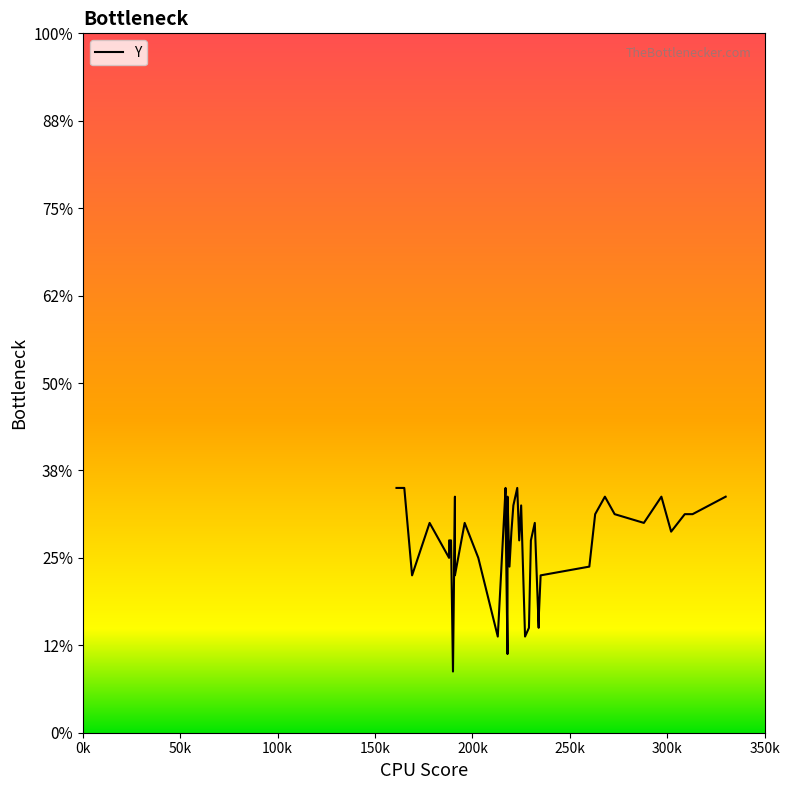

What is the maximum value shown in the chart?

148